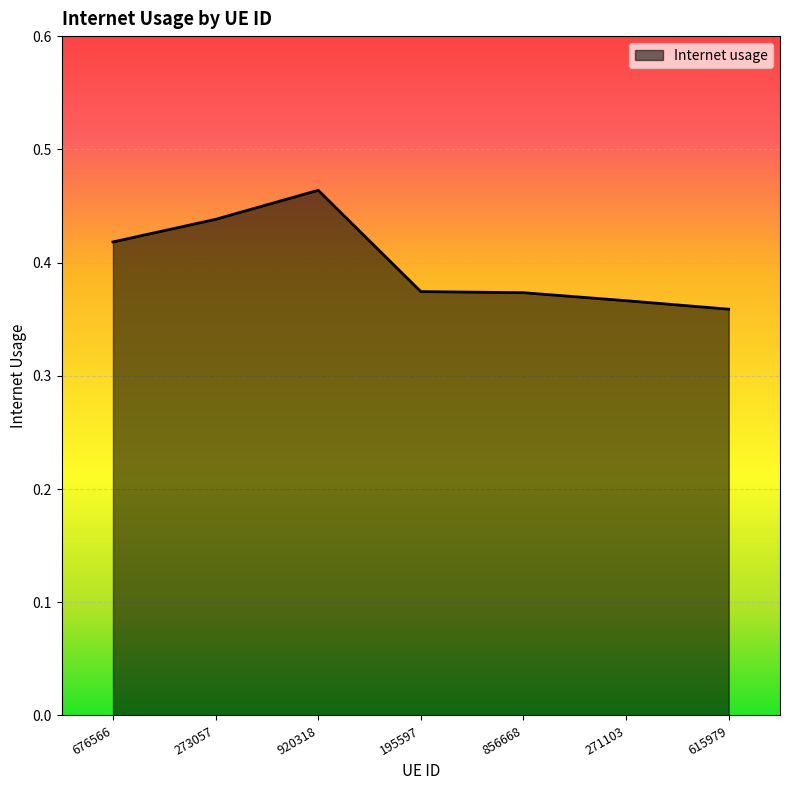

Does the chart have visible grid lines?

Yes